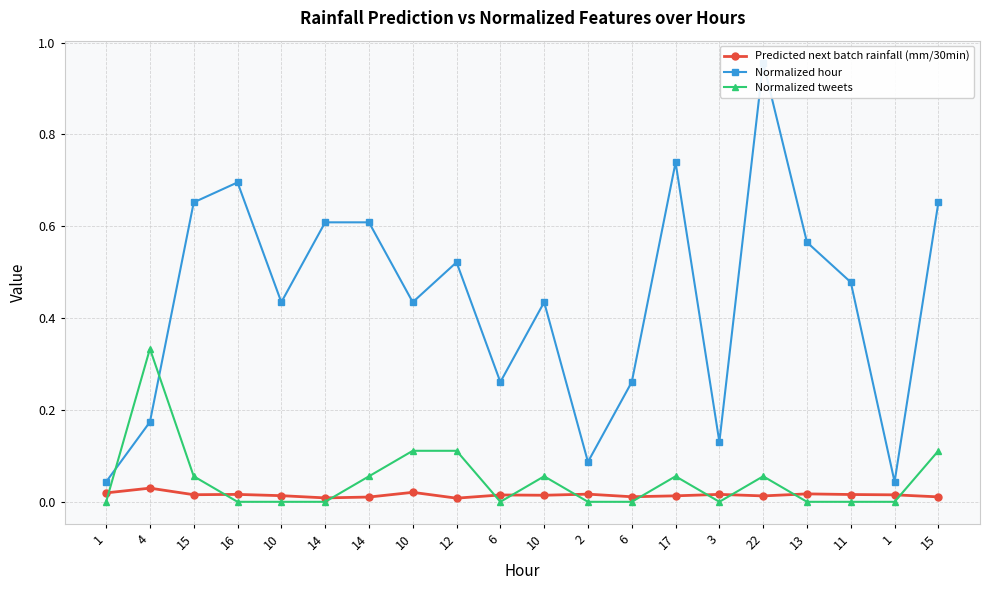

What is the label of the 17th point from the left?

13